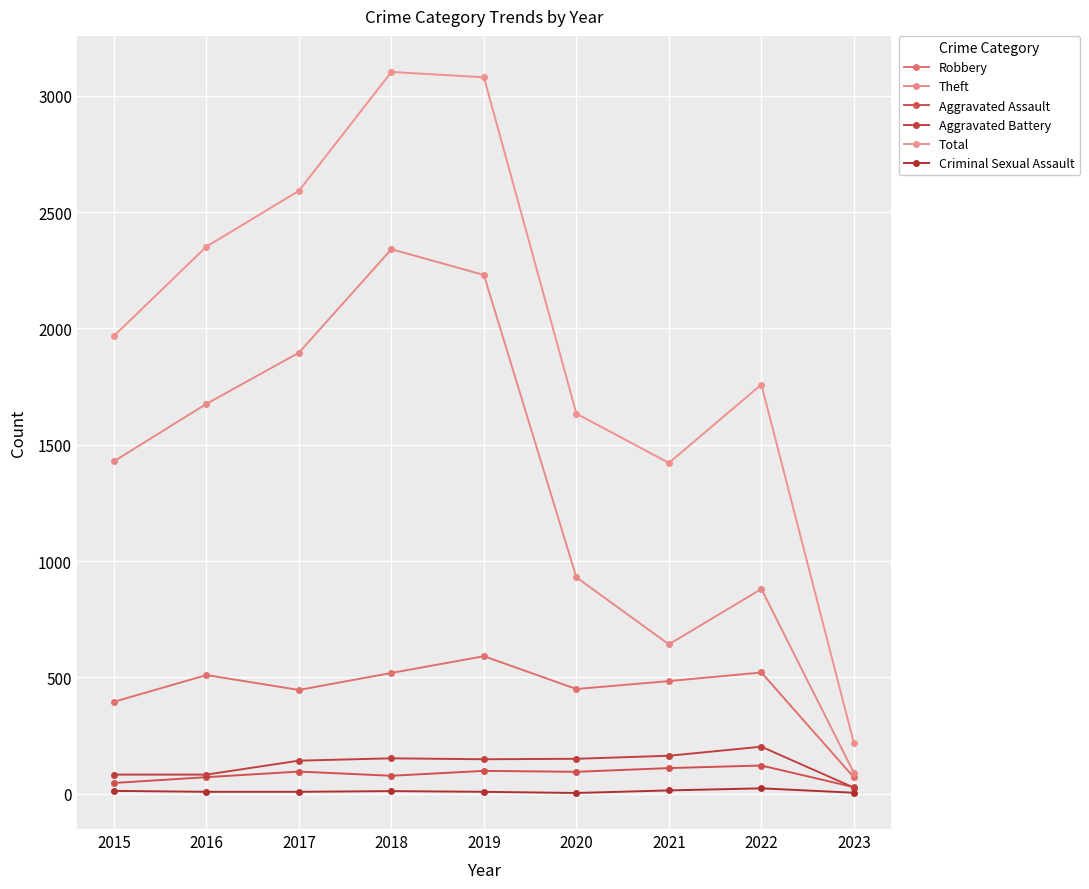

How many series are shown in this chart?

6